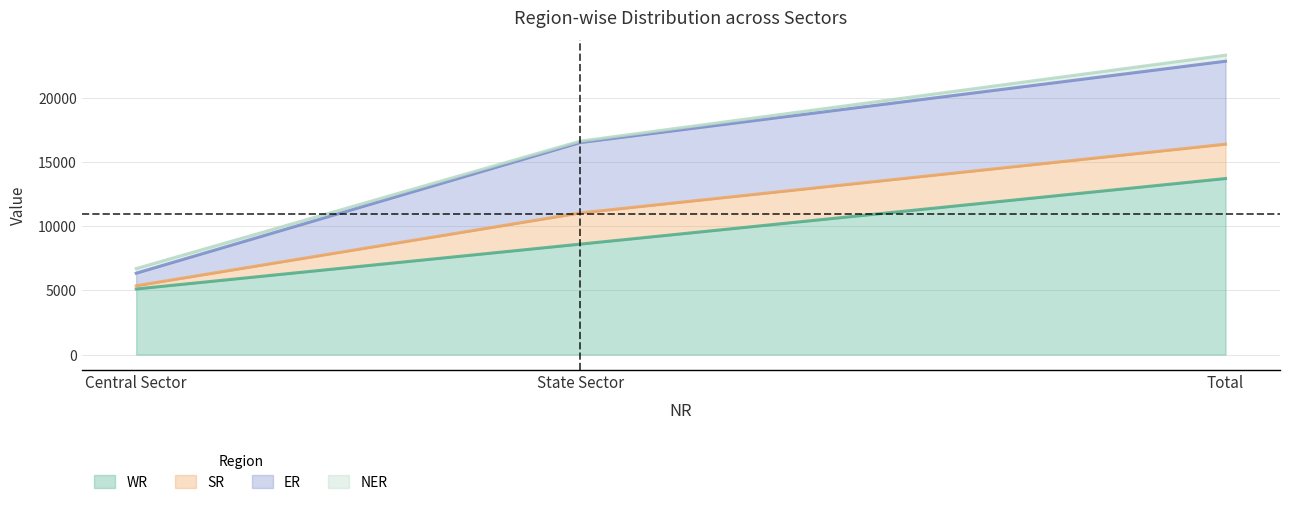

Reading left to right, what are all the values shown in this chart?

WR: Central Sector=5116	State Sector=8612	Total=13728
SR: Central Sector=250	State Sector=2430	Total=2680
ER: Central Sector=980	State Sector=5489	Total=6469
NER: Central Sector=361	State Sector=110	Total=471